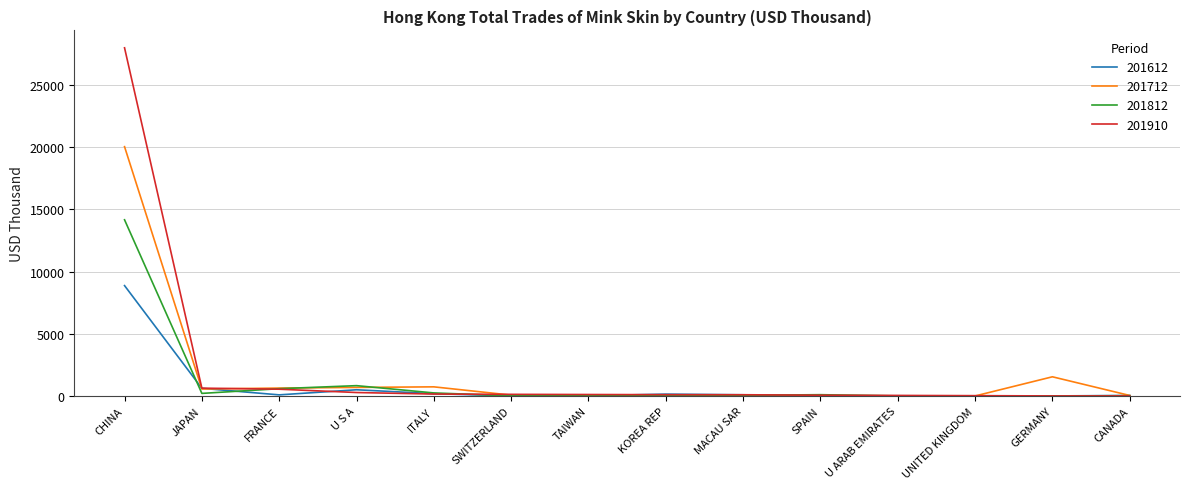

At how many categories does at least one series exceed 2015?

1